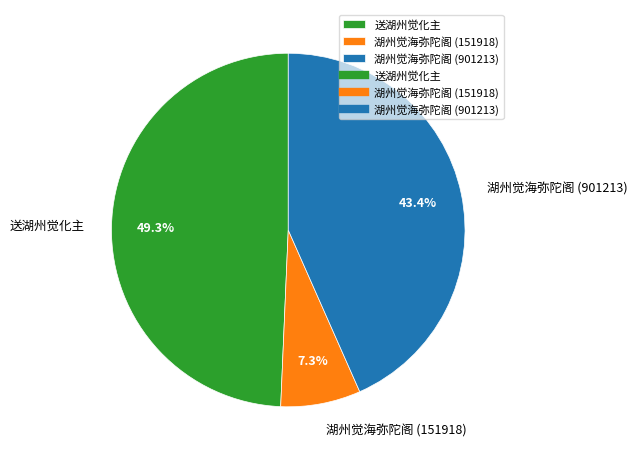

Count the number of slices in the pie.

3